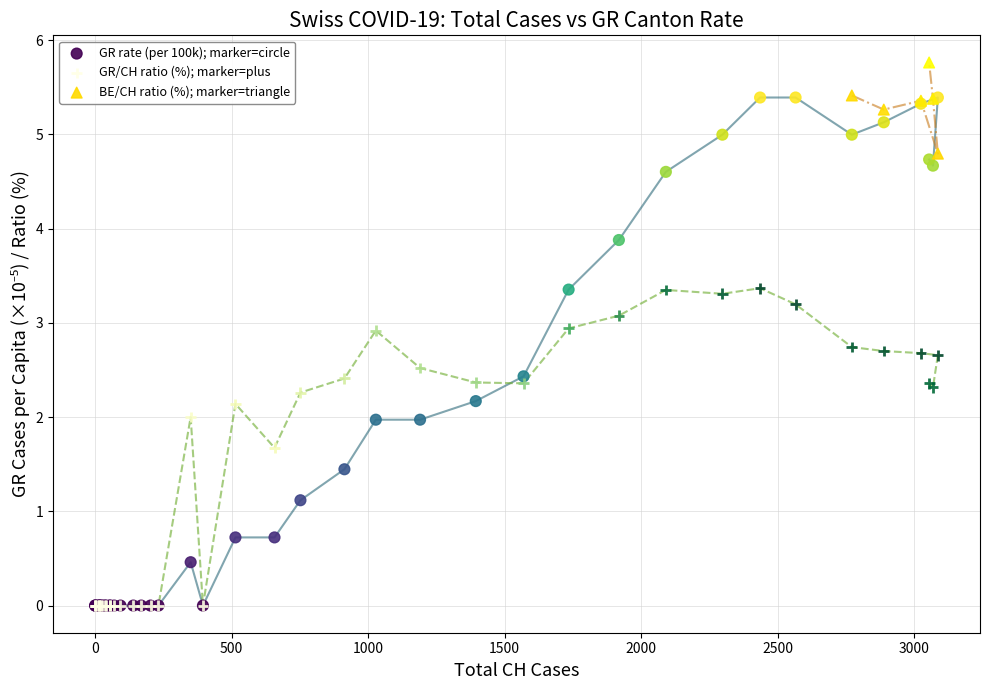

Which series reaches the maximum Y coordinate?

BE/CH ratio (%); marker=triangle